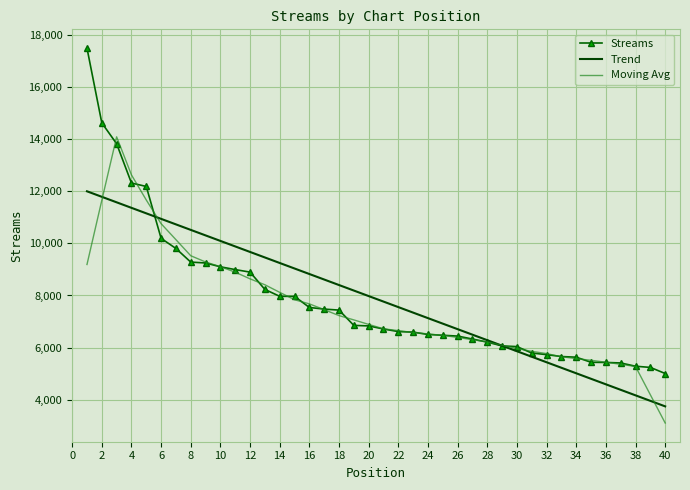

List the series in order of their peak value, lowest first.

Trend, Moving Avg, Streams